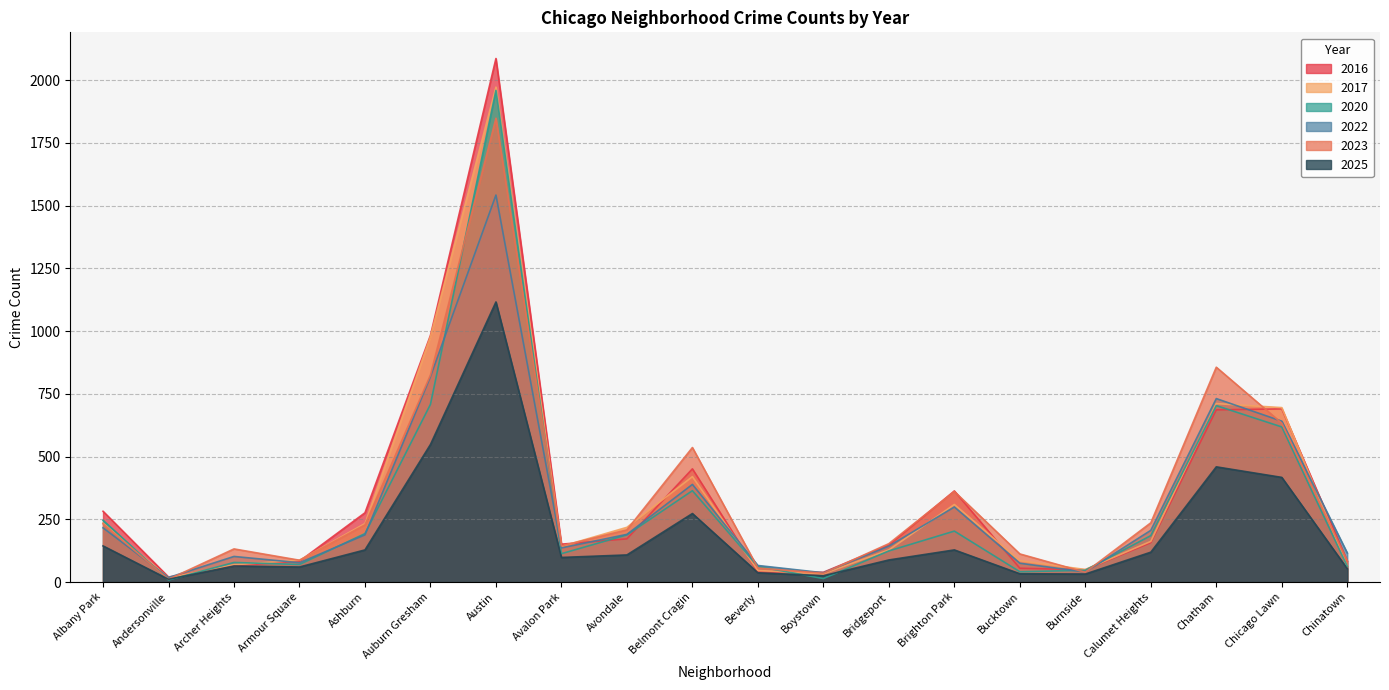

At which category is the sum across all series the highest?

Austin